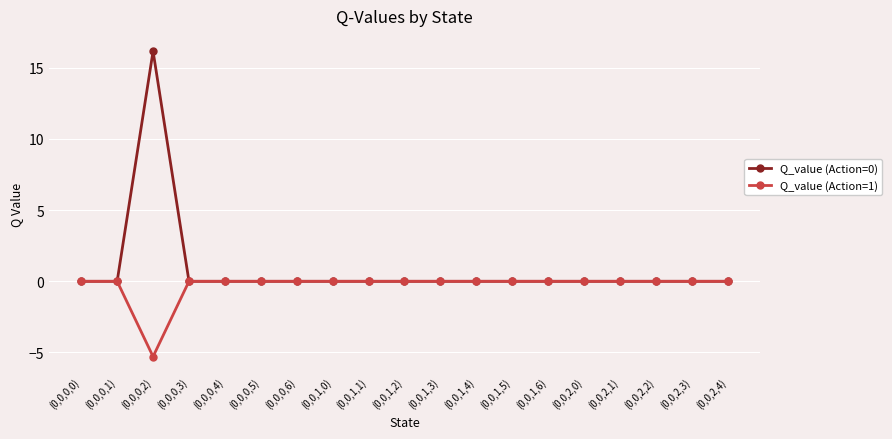

In Q_value (Action=0), how many points are higher than both neighbors (excluding endpoints)?

1